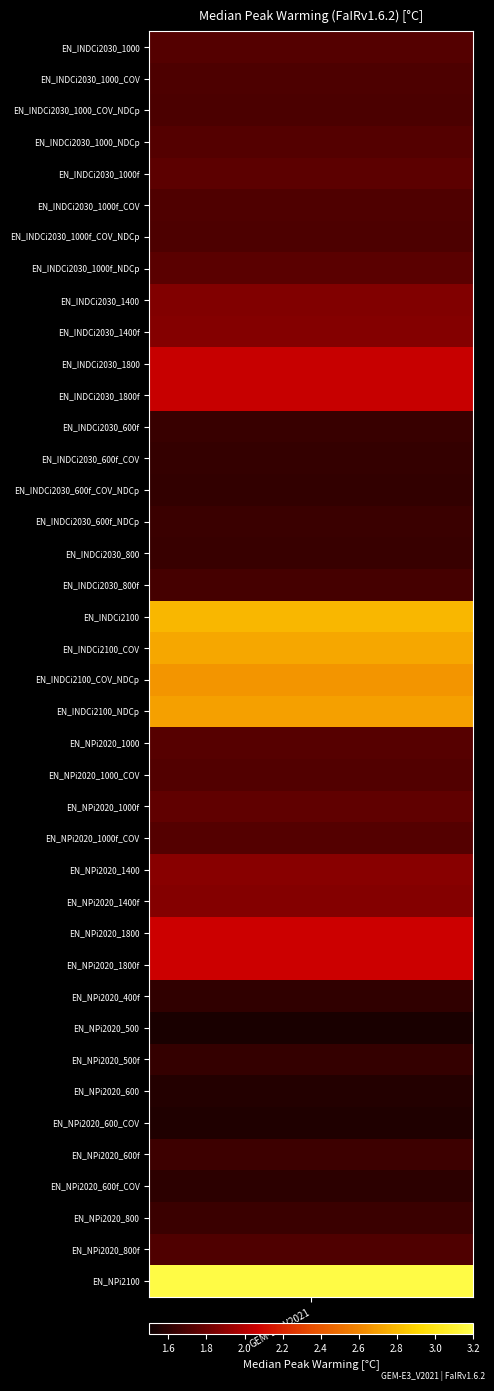

What is the change in value from GEM-E3_V2021_EN_INDCi2100_NDCp to GEM-E3_V2021_EN_NPi2020_1400?

-0.8